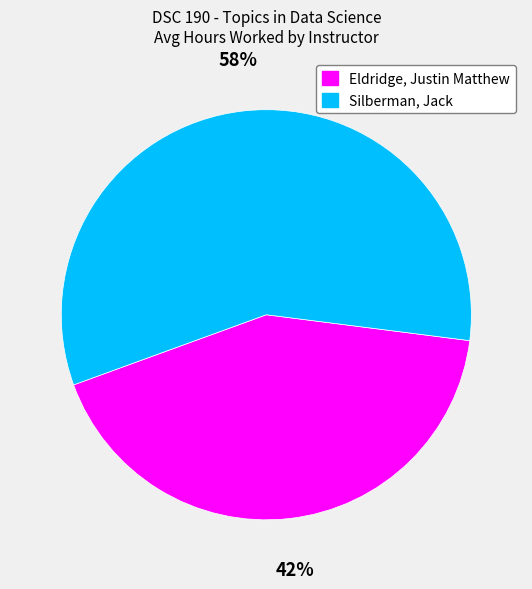

To the nearest percent, what portion does Eldridge, Justin Matthew represent?

42%